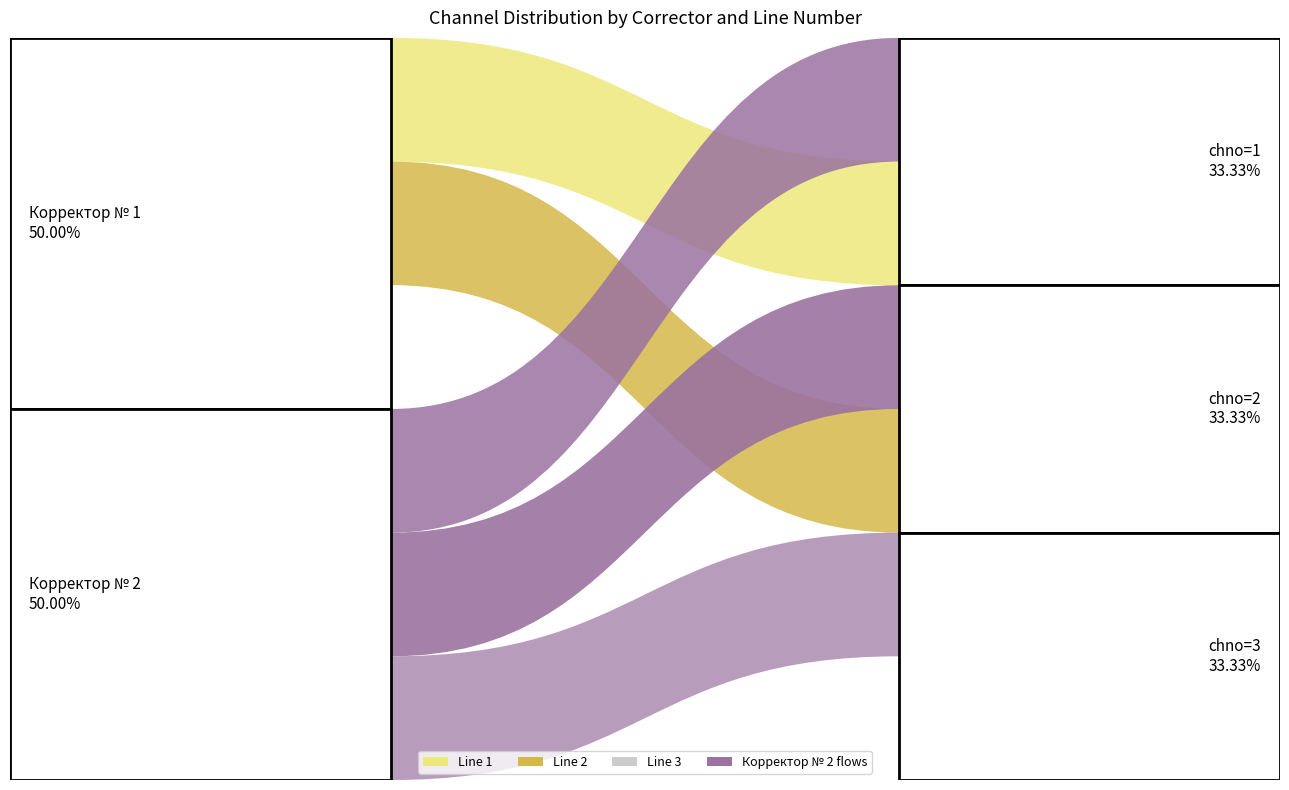

Reading right to left, transcribe all the data shown in this chart.

6=3	5=2	4=1	3=3	2=2	1=1